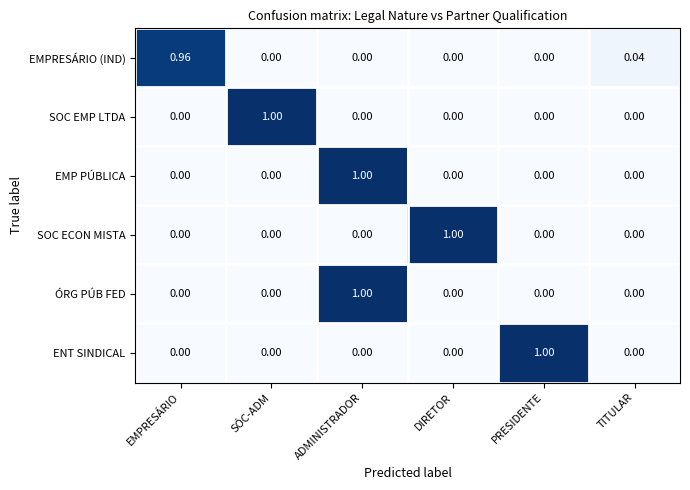

Which series changed the most between PRESIDENTE and TITULAR?

ENT SINDICAL